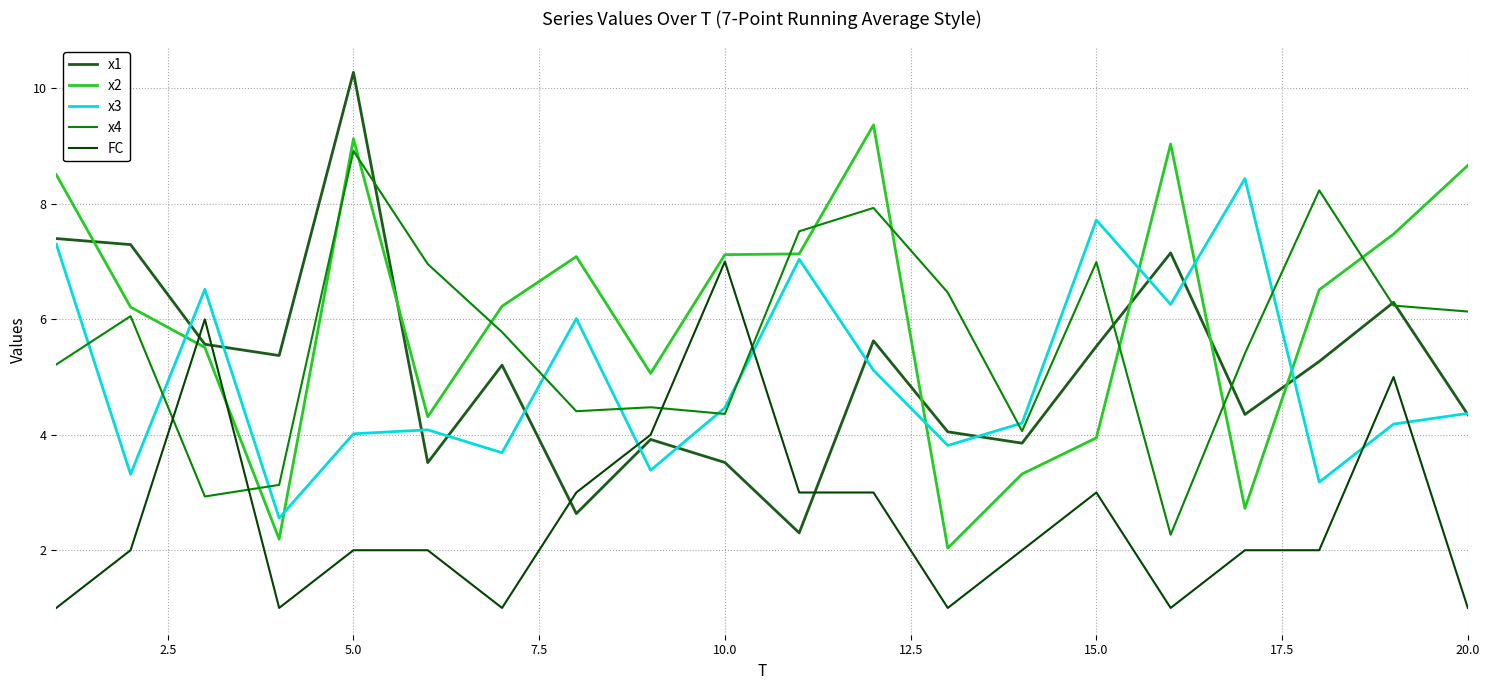

List the series in order of their peak value, lowest first.

FC, x3, x4, x2, x1